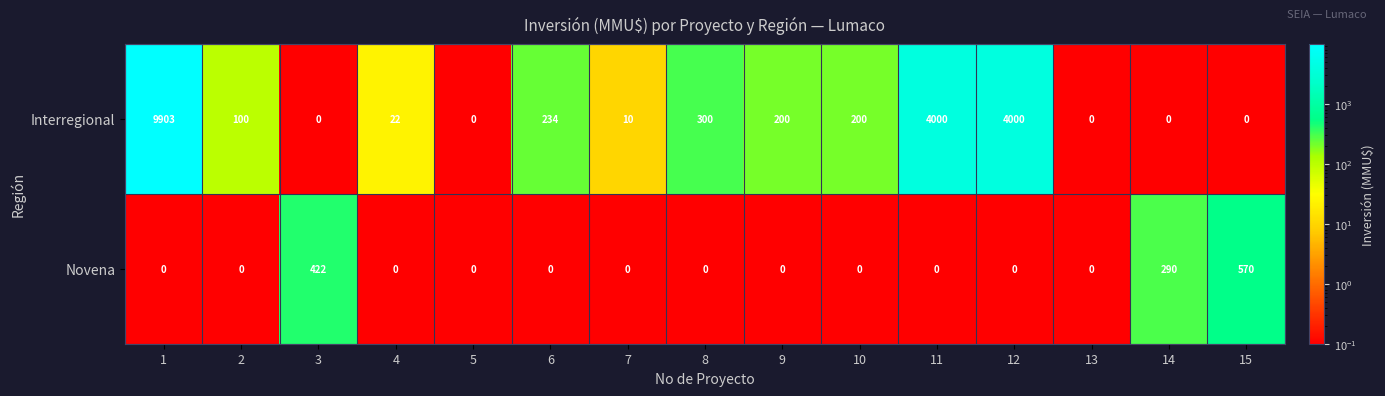

What is the spread (max minus min) of values at 3?

422